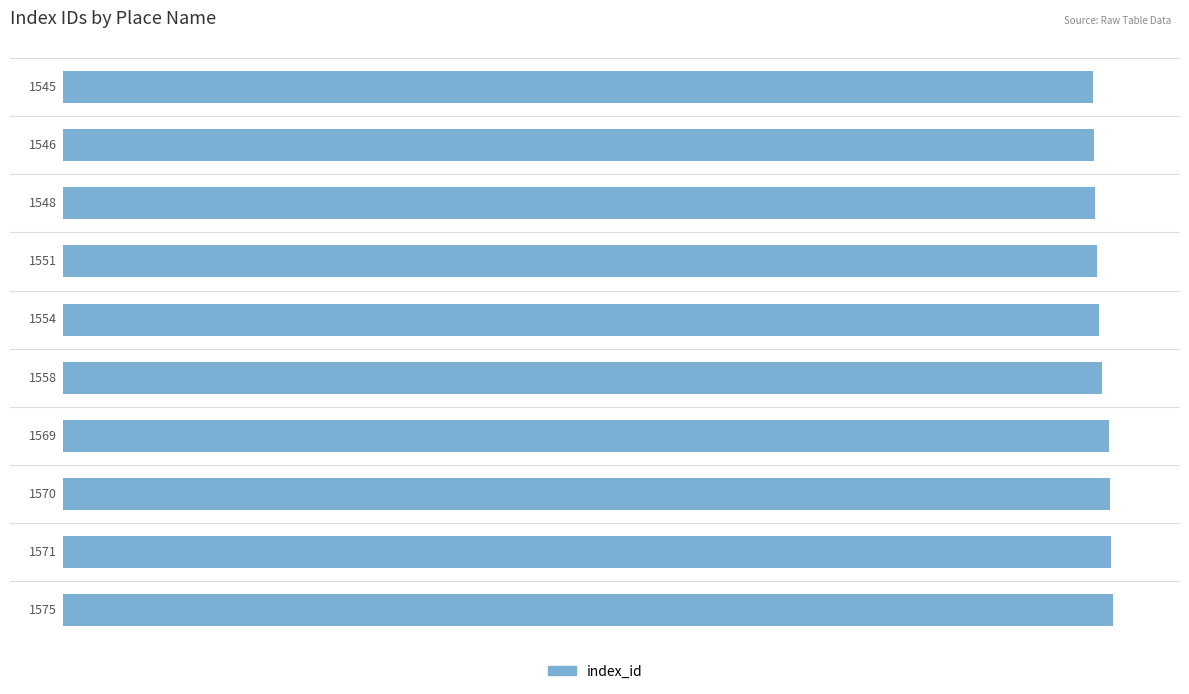

Does the chart contain any negative values?

No